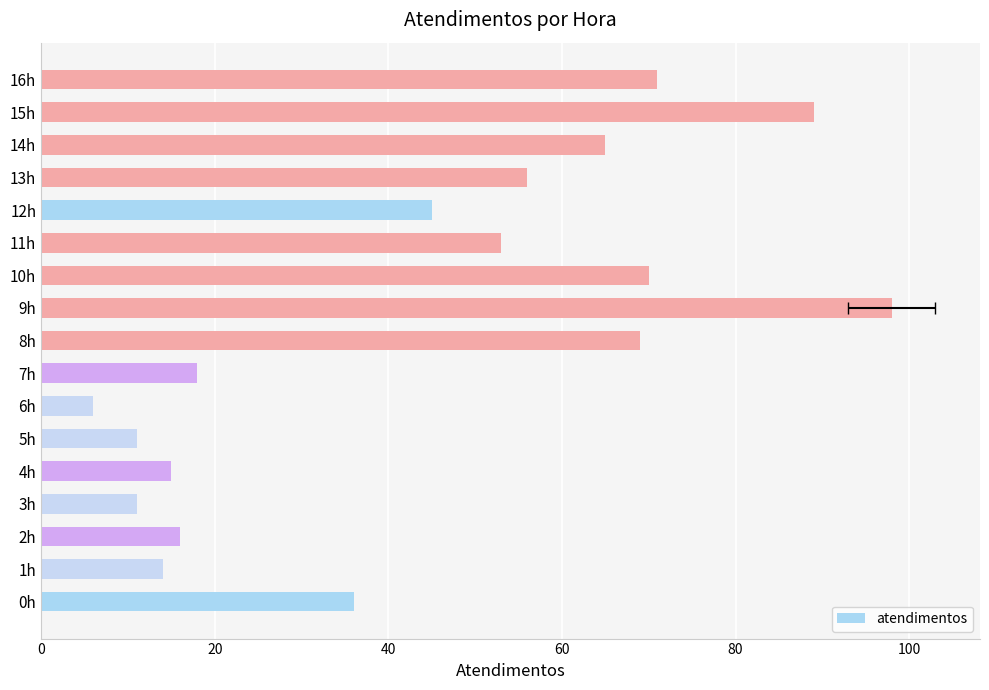

What is the sum of all values?

743